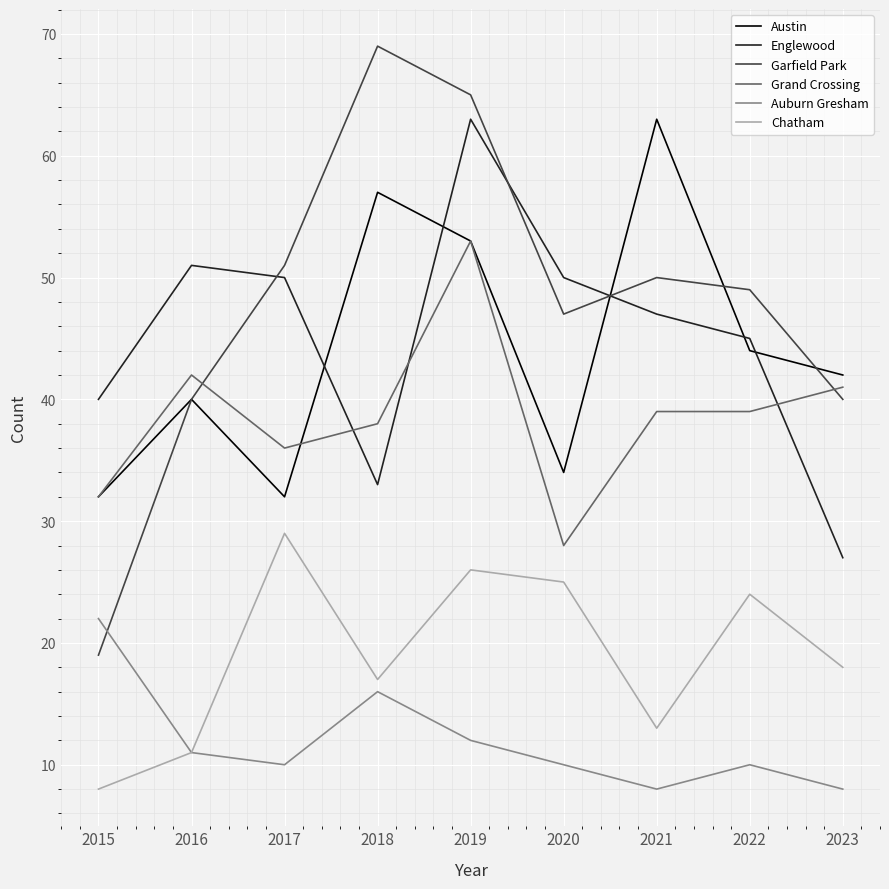

True or false: Grand Crossing has a value of 41 at 2023.

True